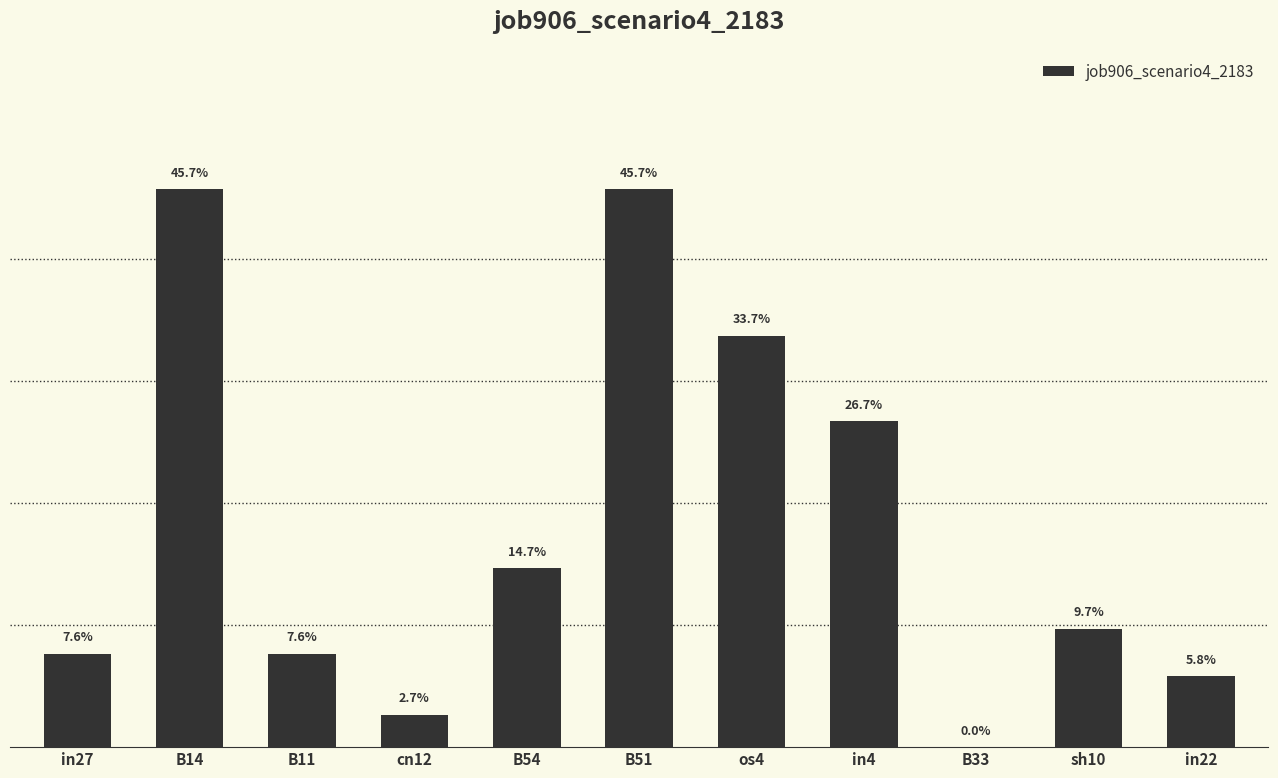

Which has a higher value, in4 or in27?

in4